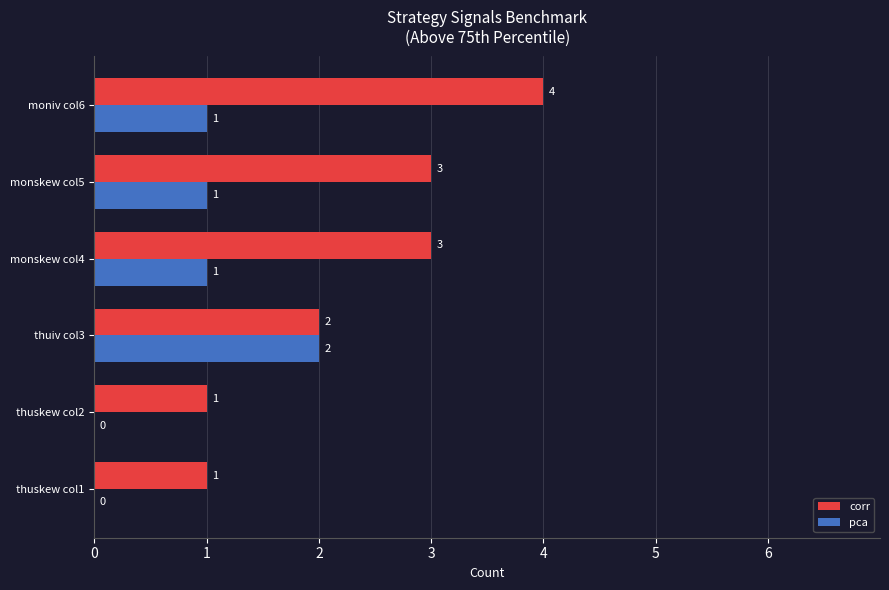

Which series has the largest total across all categories?

corr